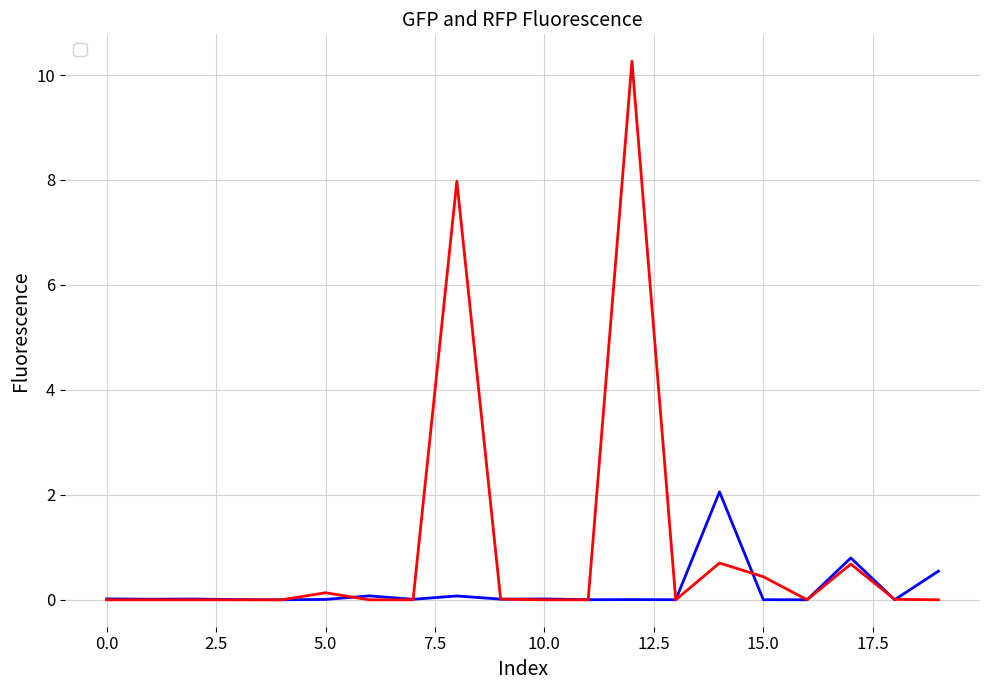

Between which two adjacent categories do _GFP.tif_fluor and _RFP.tif_fluor first intersect?

4 and 5